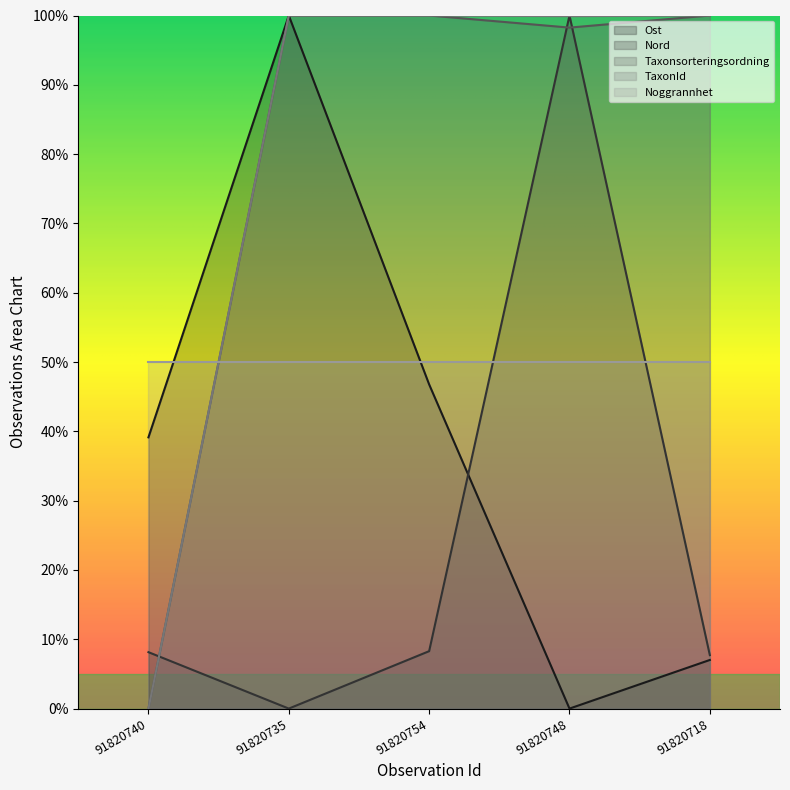

Between 91820735 and 91820754, which series saw the biggest shift?

Ost